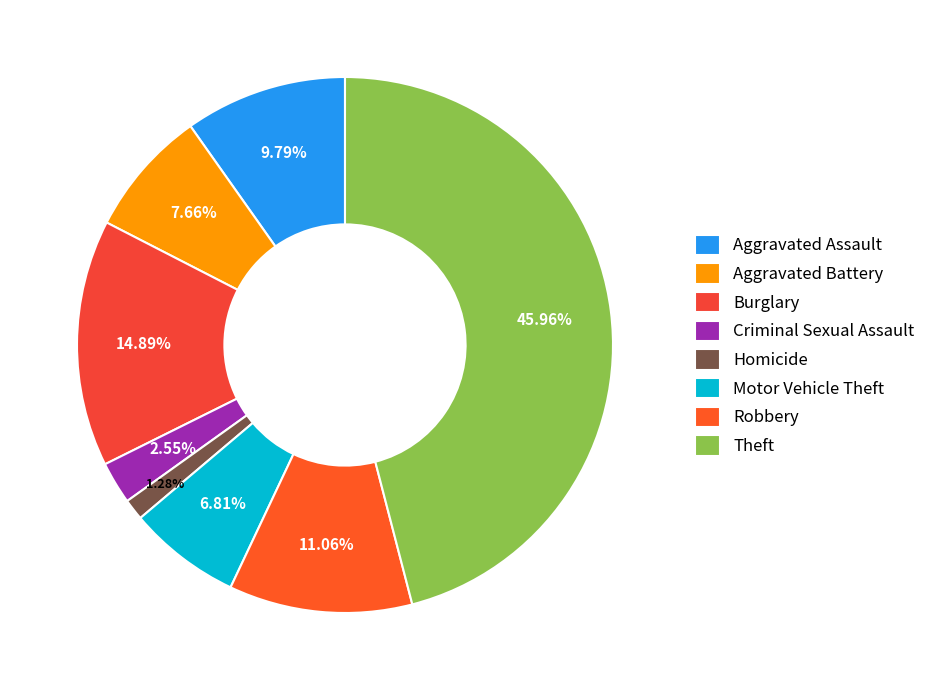

True or false: Aggravated Assault accounts for 10% of the total.

True